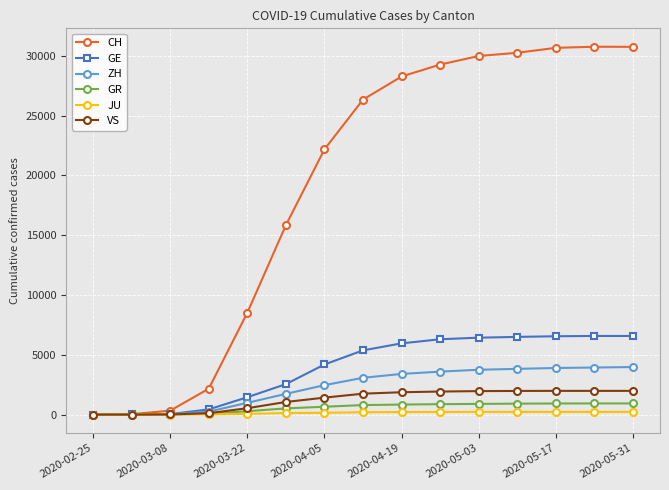

Which series has the largest range (max minus min)?

CH